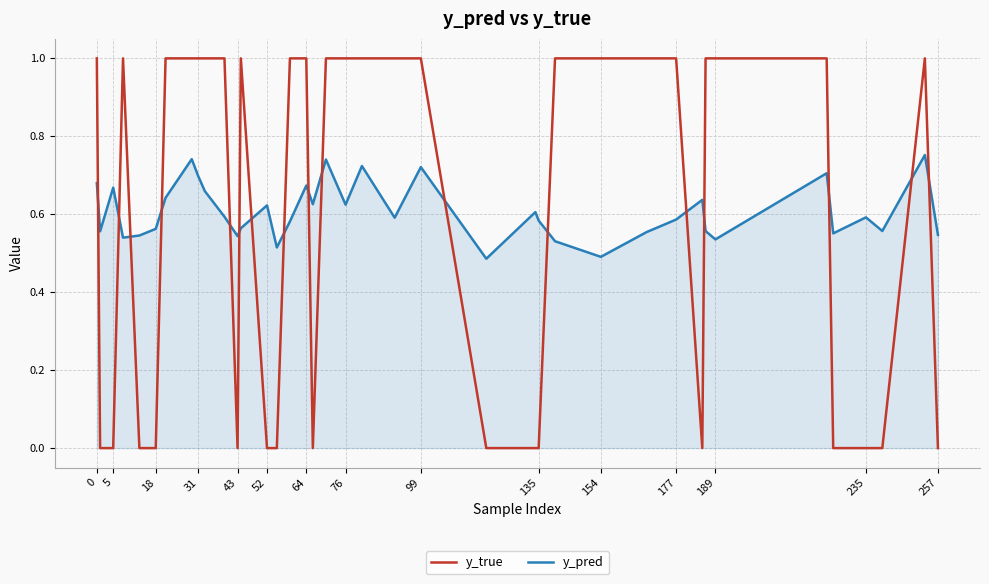

What is the maximum value shown in the chart?

1.0